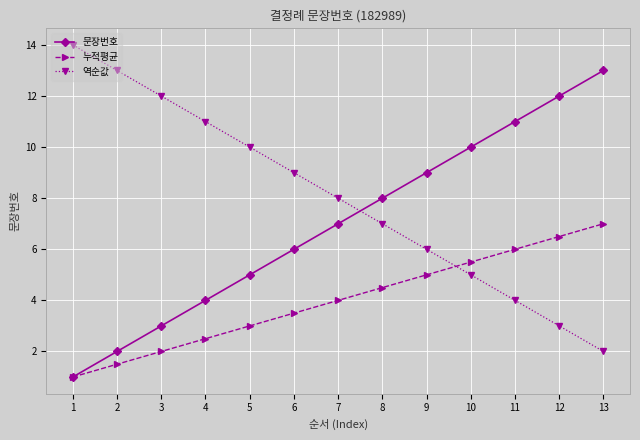

At which label is 역순값 closest to 8?

7